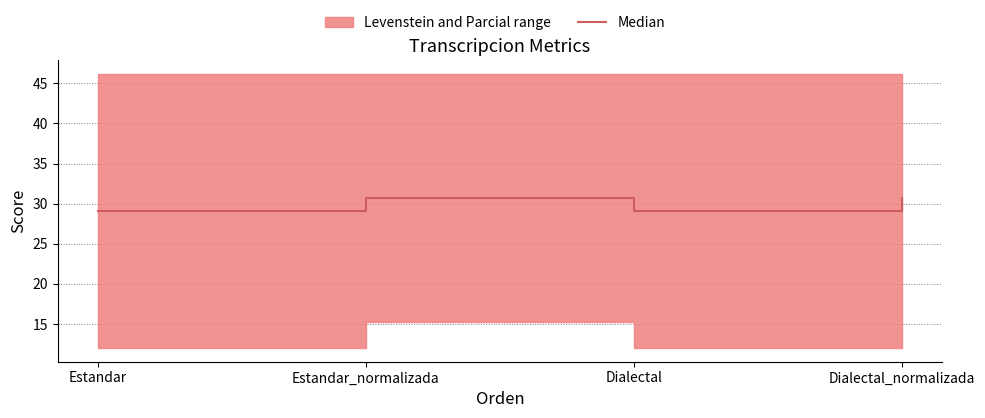

Rank the categories by value from highest to lowest.

Estandar_normalizada, Dialectal_normalizada, Estandar, Dialectal